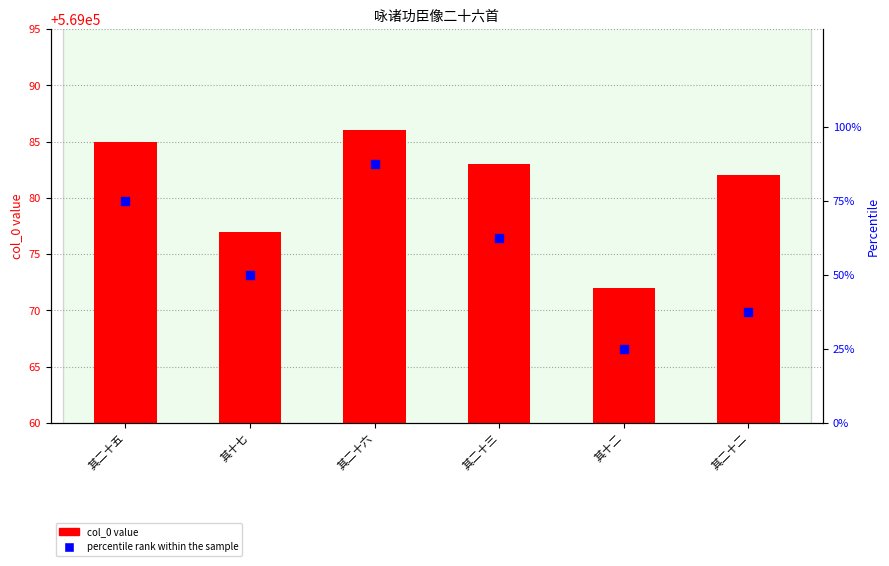

At how many categories does at least one series exceed 16?

6